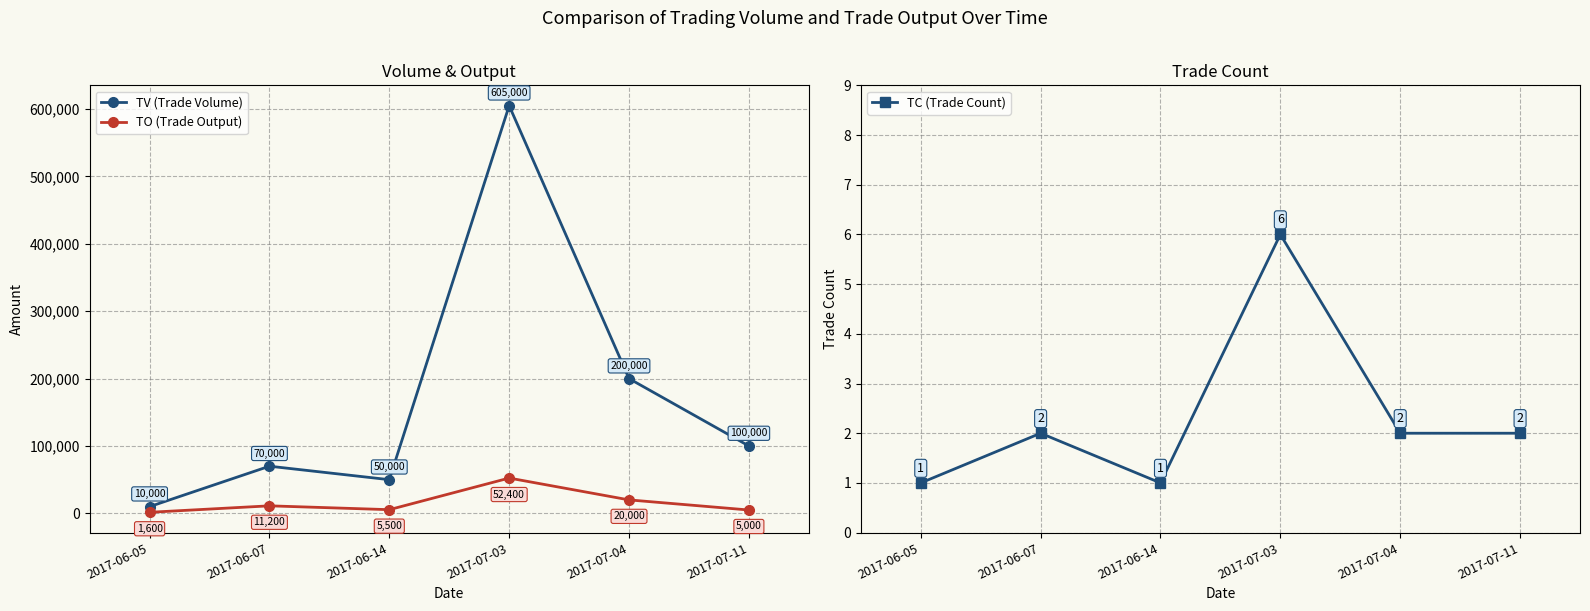

Between 2017-06-07 and 2017-07-03, which is larger?

2017-07-03